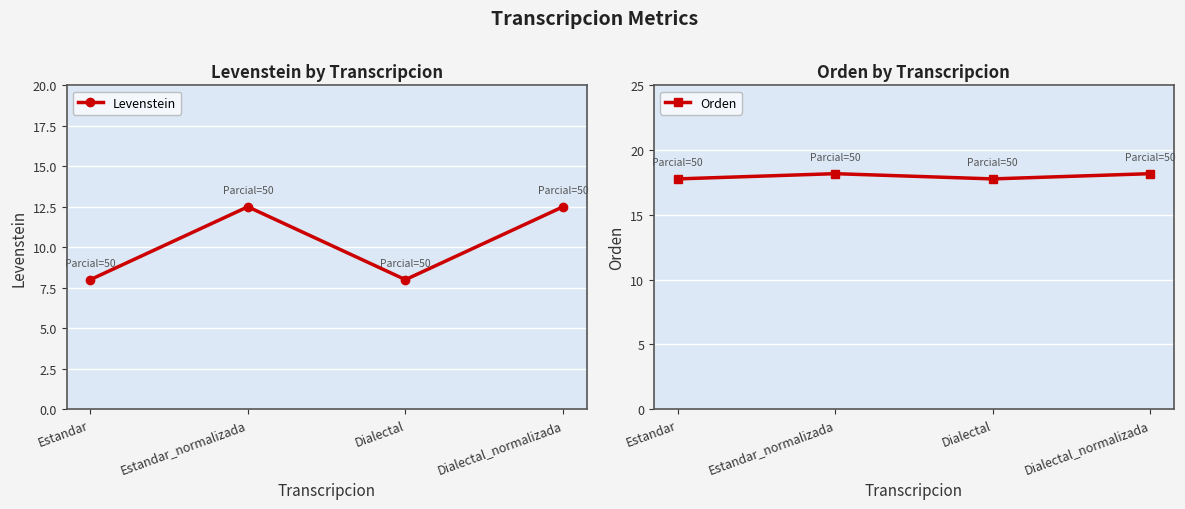

What is the average value of the Levenstein series?

10.2